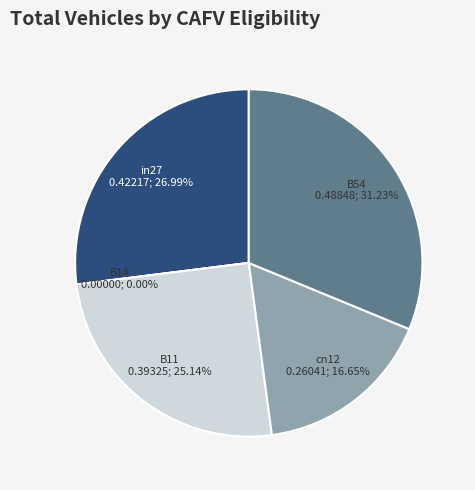

Which has a higher value, B54 or B11?

B54